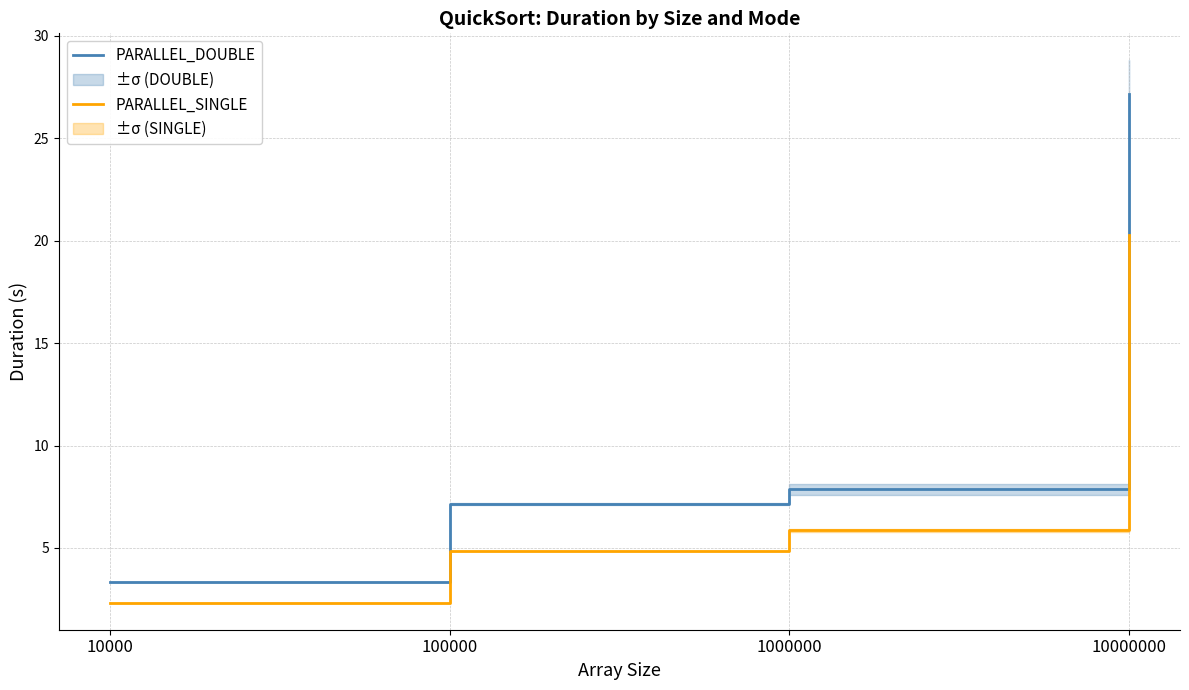

What is the total value across all series at 10000000?

47.5